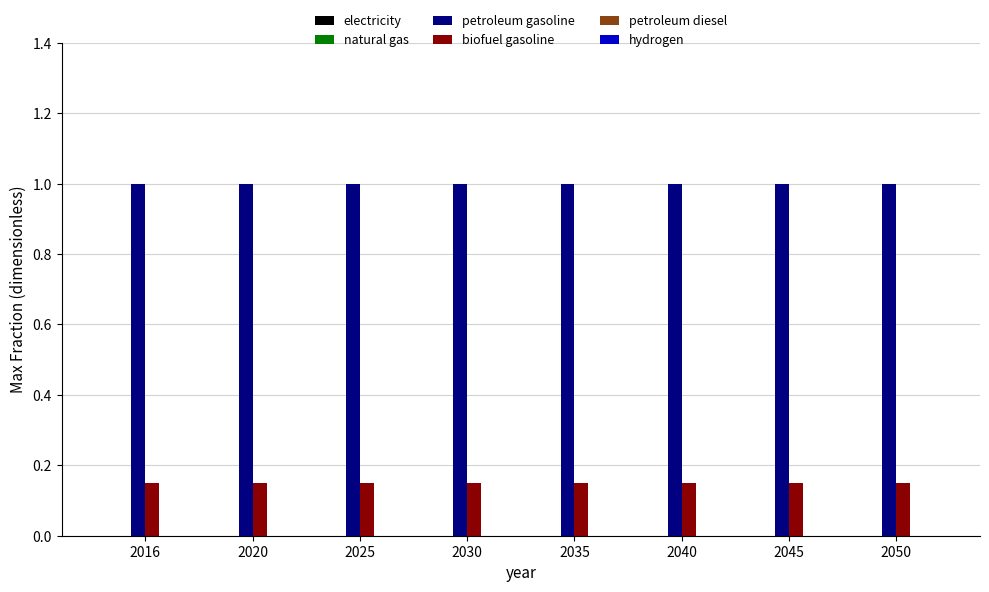

Which series has the largest total across all categories?

petroleum gasoline